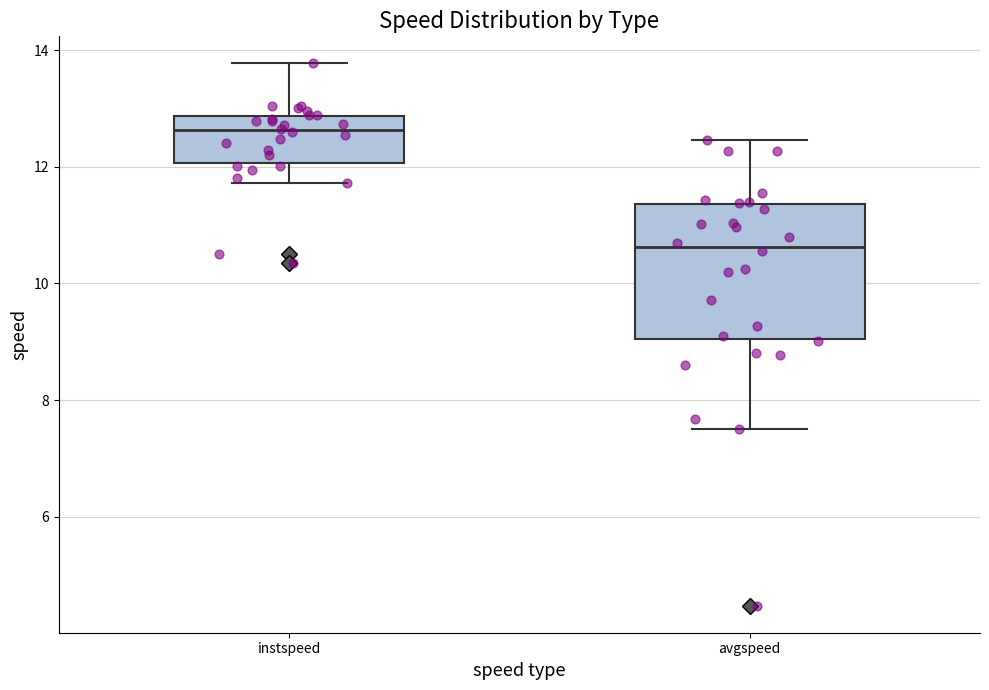

Where is the upper edge of the box for avgspeed on the y-axis? The values are not printed on the chart, so give them approximately, as read against the axis.

11.4